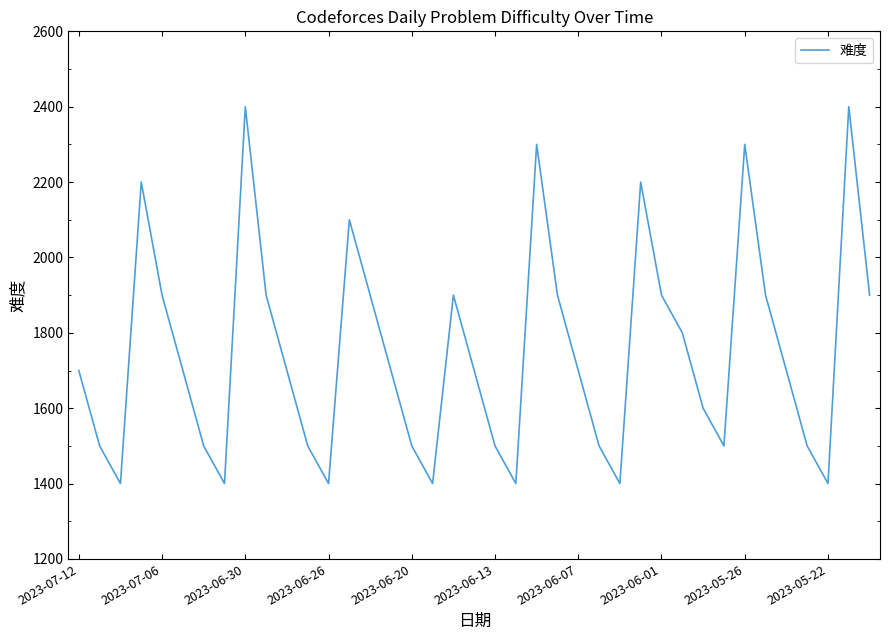

What is the minimum value shown in the chart?

1400